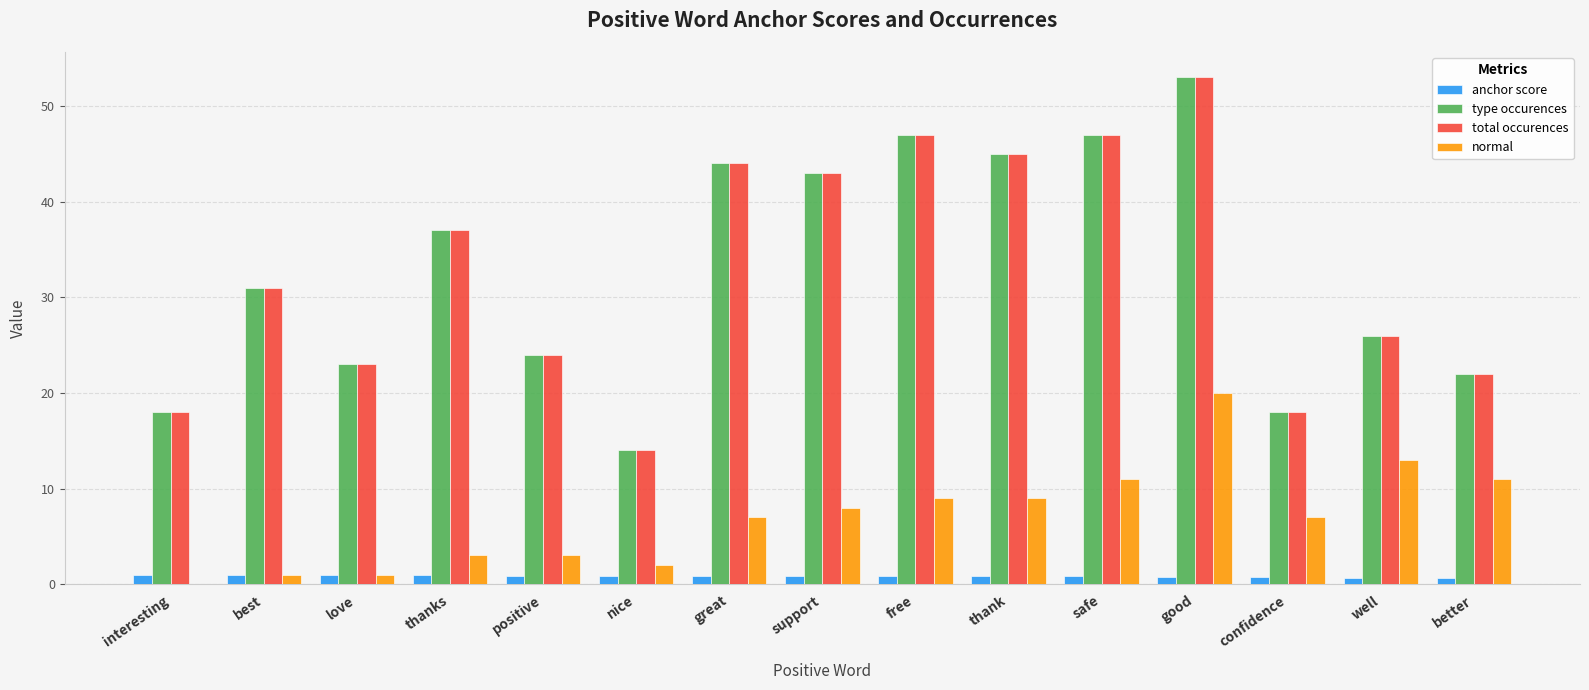

How many groups of bars are there?

15